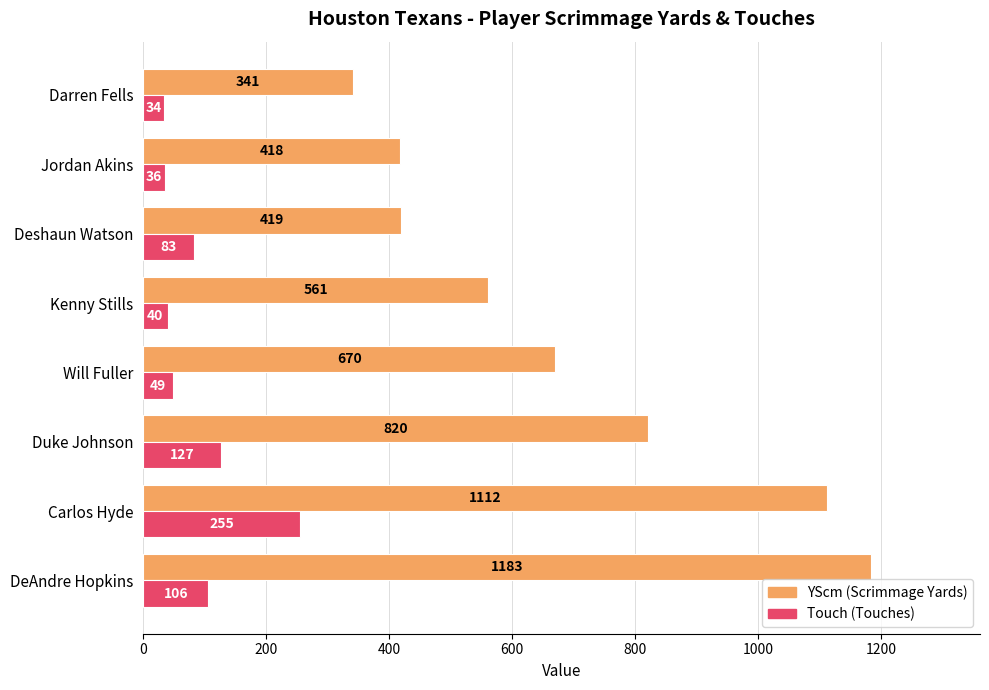

At which category does the chart reach its peak across all series?

DeAndre Hopkins